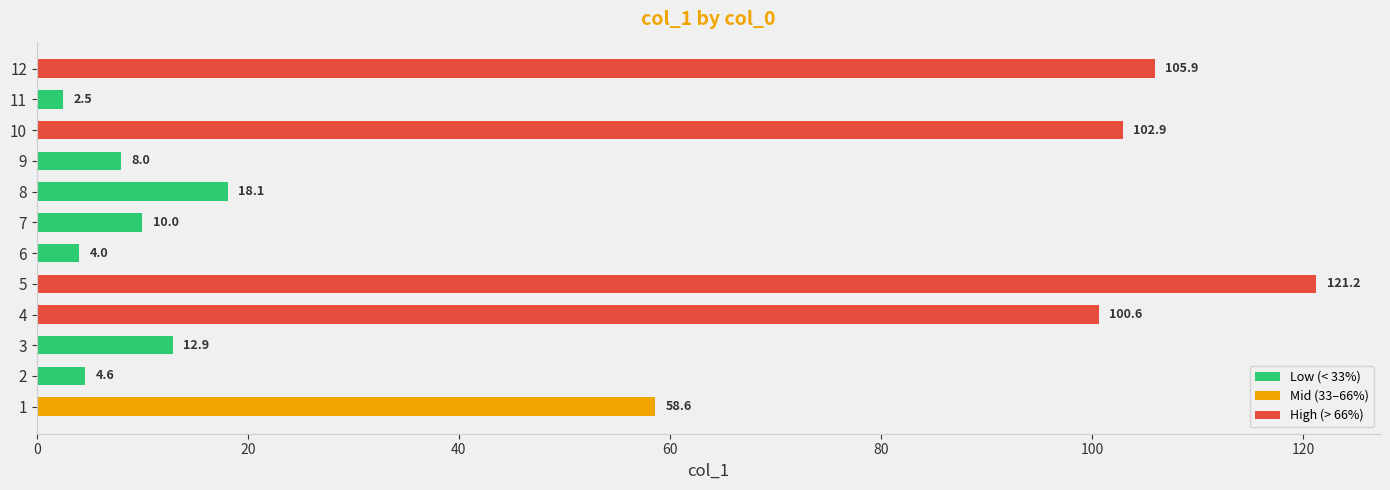

What is the difference between the maximum and second lowest values?

117.2